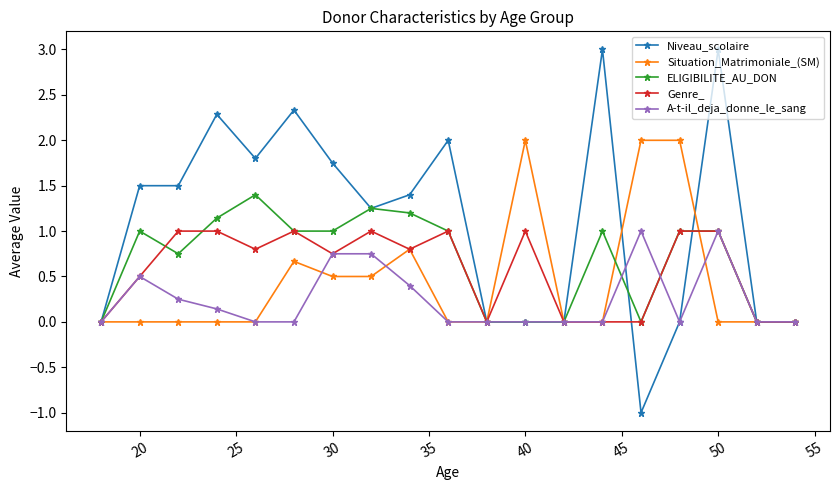

What is the highest value of the Genre_ series?

1.0